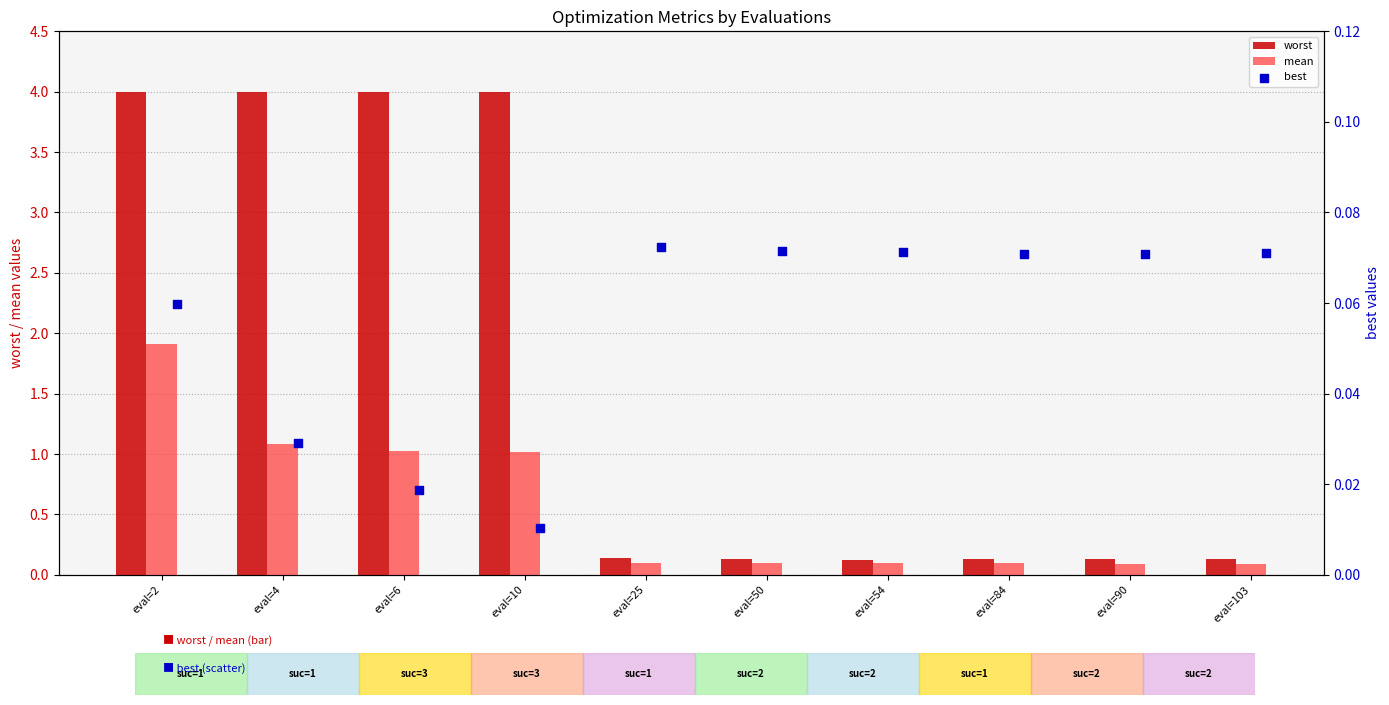

At how many categories does at least one series exceed 2?

4